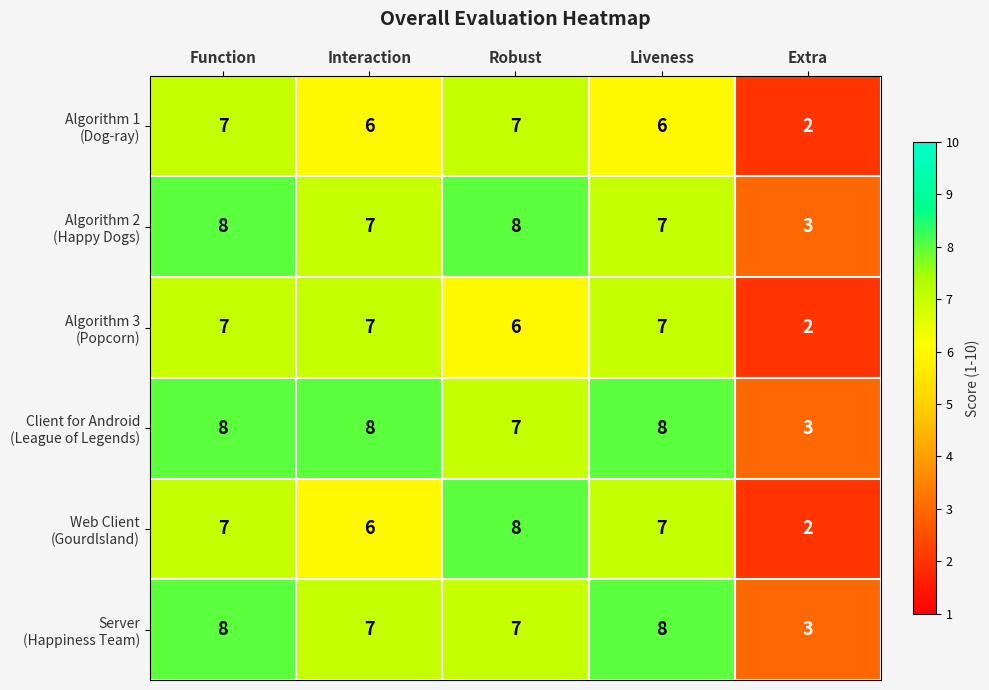

At which category does the chart reach its minimum across all series?

Extra